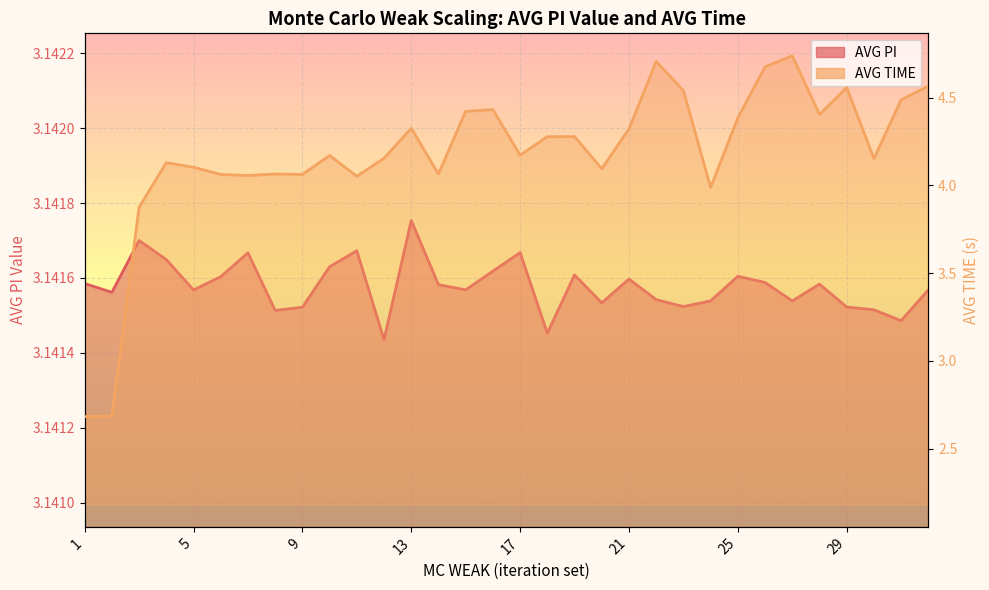

Which category has the lowest value across all series?

1